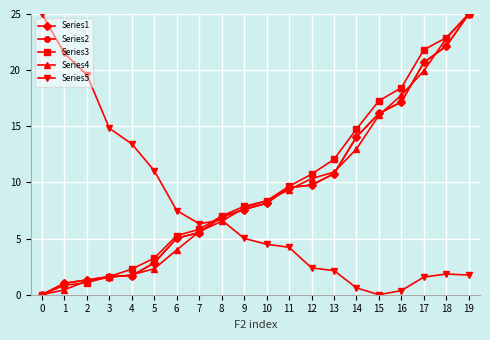

Is this an area chart (filled region under the line)?

No